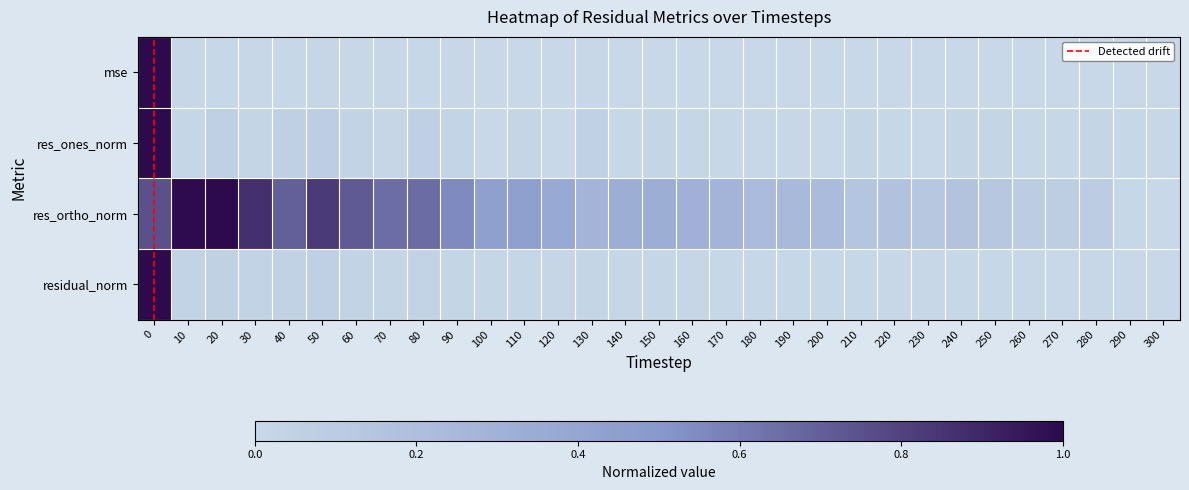

Reading left to right, transcribe all the data shown in this chart.

mse: 0=1.0	10=0.0	20=0.0	30=0.0	40=0.0	50=0.0	60=0.0	70=0.0	80=0.0	90=0.0	100=0.0	110=0.0	120=0.0	130=0.0	140=0.0	150=0.0	160=0.0	170=0.0	180=0.0	190=0.0	200=0.0	210=0.0	220=0.0	230=0.0	240=0.0	250=0.0	260=0.0	270=0.0	280=0.0	290=0.0	300=0.0
res_ones_norm: 0=1.0	10=0.0	20=0.1	30=0.0	40=0.1	50=0.1	60=0.0	70=0.0	80=0.1	90=0.0	100=0.0	110=0.0	120=0.0	130=0.1	140=0.0	150=0.0	160=0.0	170=0.0	180=0.0	190=0.0	200=0.0	210=0.0	220=0.0	230=0.0	240=0.0	250=0.0	260=0.0	270=0.0	280=0.0	290=0.0	300=0.0
res_ortho_norm: 0=0.8	10=1.0	20=1.0	30=0.9	40=0.7	50=0.8	60=0.7	70=0.6	80=0.7	90=0.5	100=0.4	110=0.4	120=0.4	130=0.3	140=0.3	150=0.3	160=0.3	170=0.3	180=0.2	190=0.2	200=0.2	210=0.1	220=0.2	230=0.1	240=0.2	250=0.1	260=0.1	270=0.1	280=0.1	290=0.0	300=0.0
residual_norm: 0=1.0	10=0.0	20=0.1	30=0.0	40=0.0	50=0.1	60=0.0	70=0.0	80=0.0	90=0.0	100=0.0	110=0.0	120=0.0	130=0.0	140=0.0	150=0.0	160=0.0	170=0.0	180=0.0	190=0.0	200=0.0	210=0.0	220=0.0	230=0.0	240=0.0	250=0.0	260=0.0	270=0.0	280=0.0	290=0.0	300=0.0